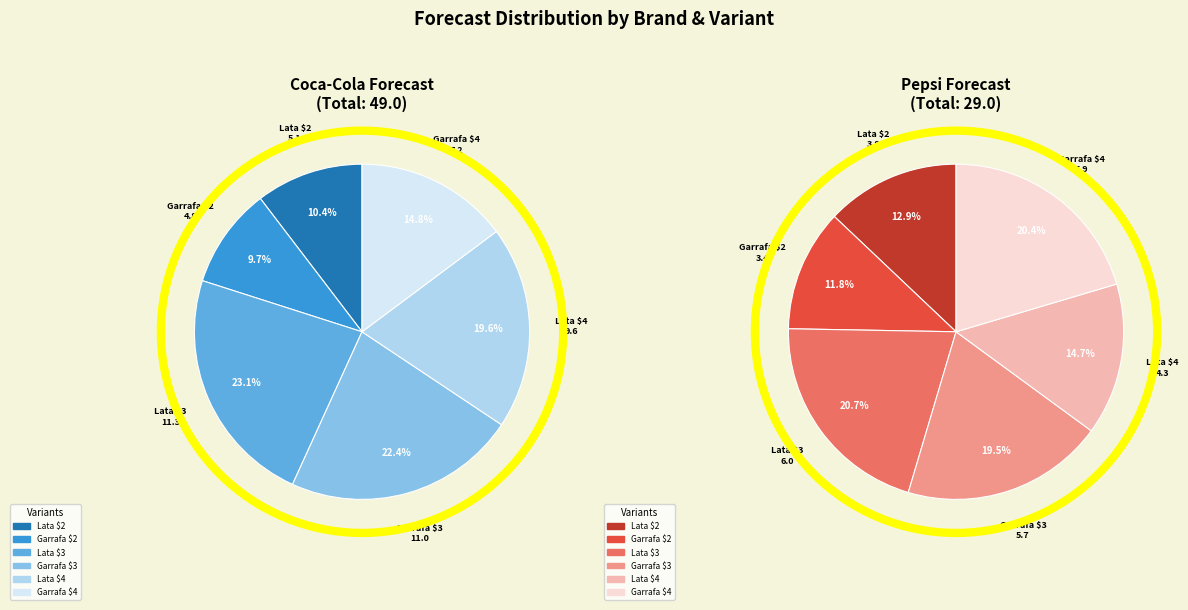

How much of the chart is everything except Garrafa $2?

90.3%